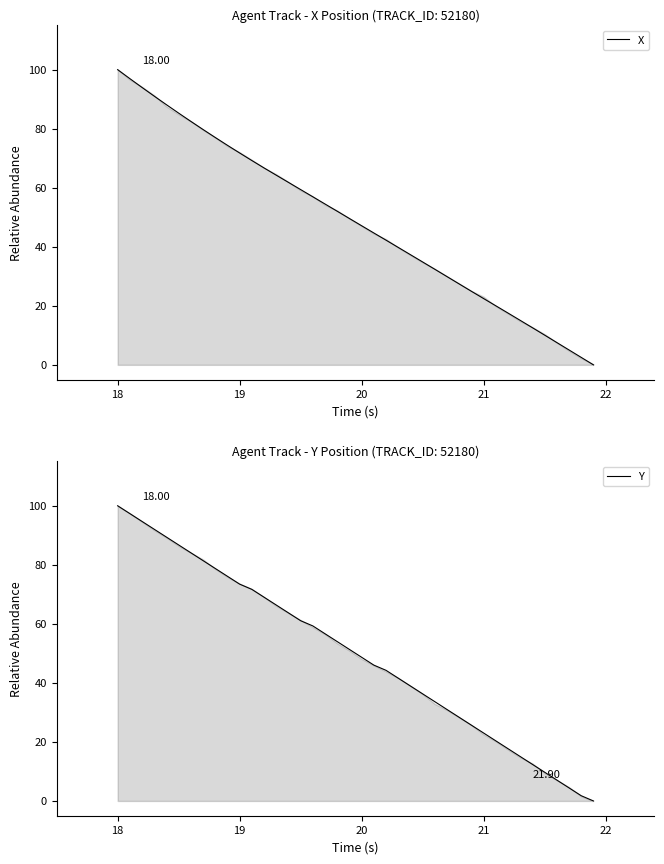

Does the chart display data point markers on the line(s)?

No